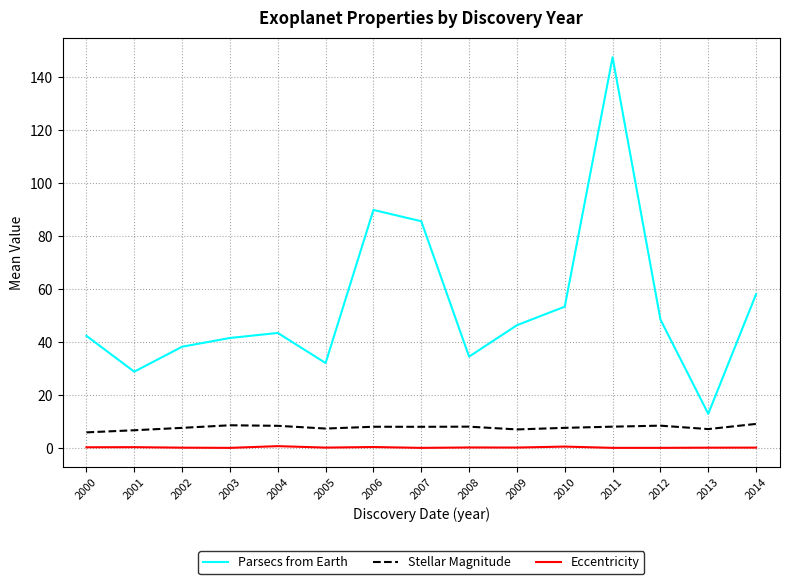

What are all the series names shown in the legend?

Parsecs from Earth, Stellar Magnitude, Eccentricity